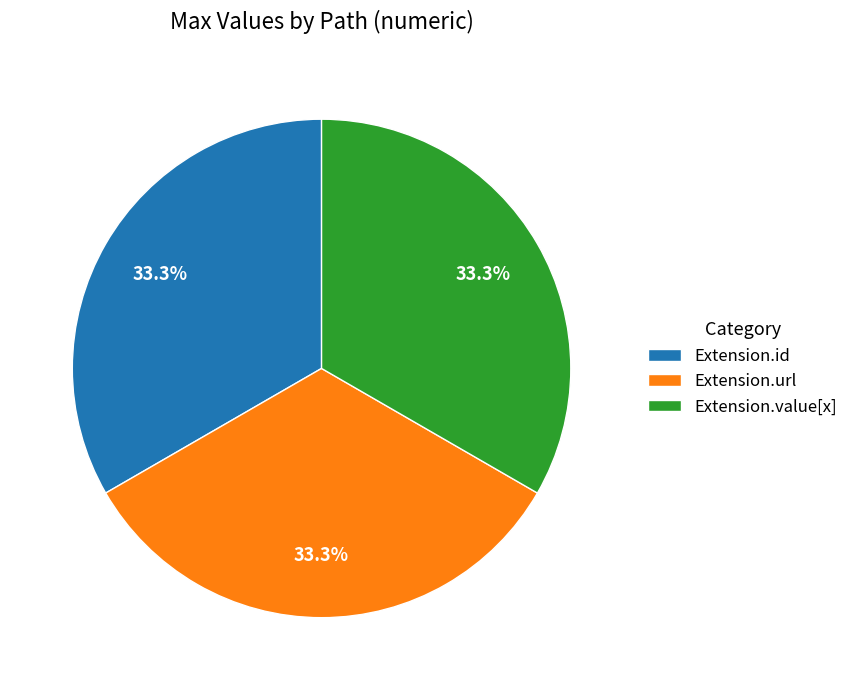

Count the number of slices in the pie.

3